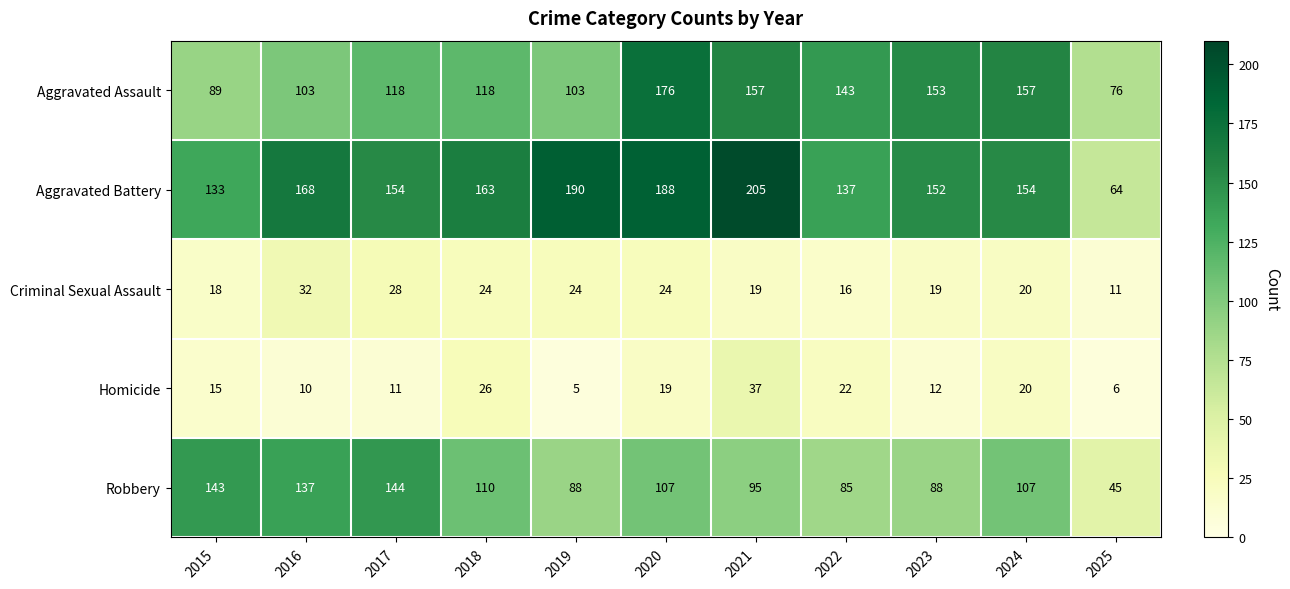

Count the number of data series in this chart.

5